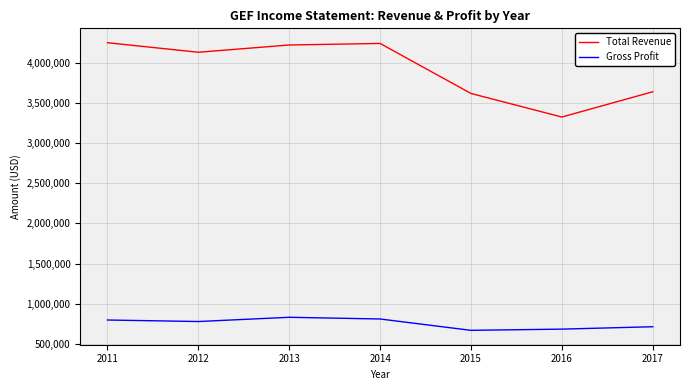

What is the total value across all series at 2012?

4909000